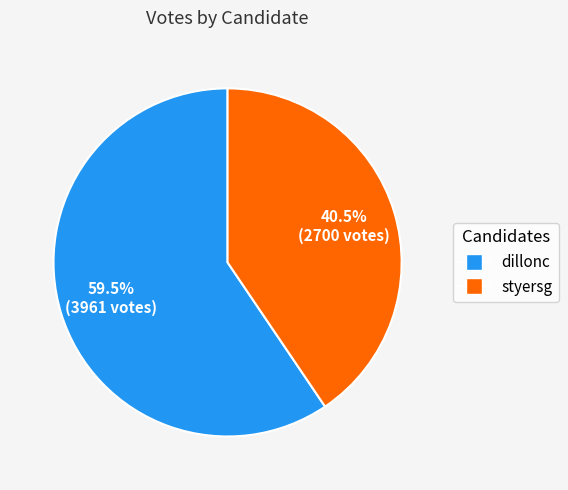

Is it true that dillonc is 74% of the pie?

False